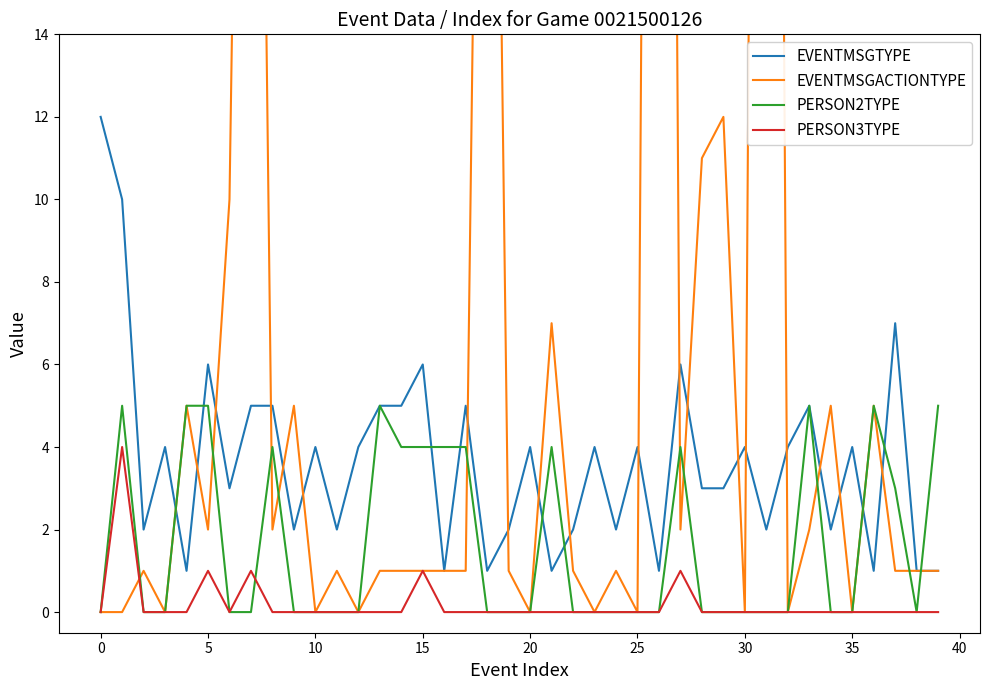

What is the average value of the PERSON2TYPE series?

2